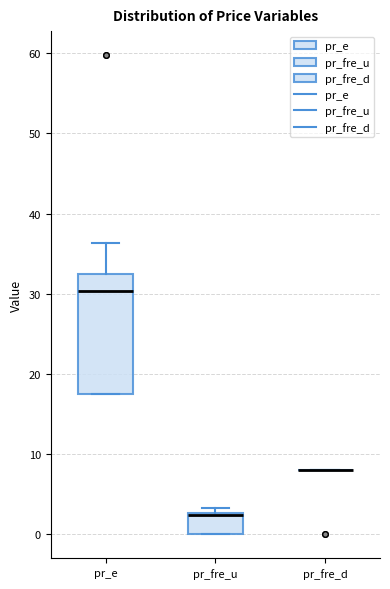

Comparing the boxes themselves (not the whiskers), which one is the tallest?

pr_e